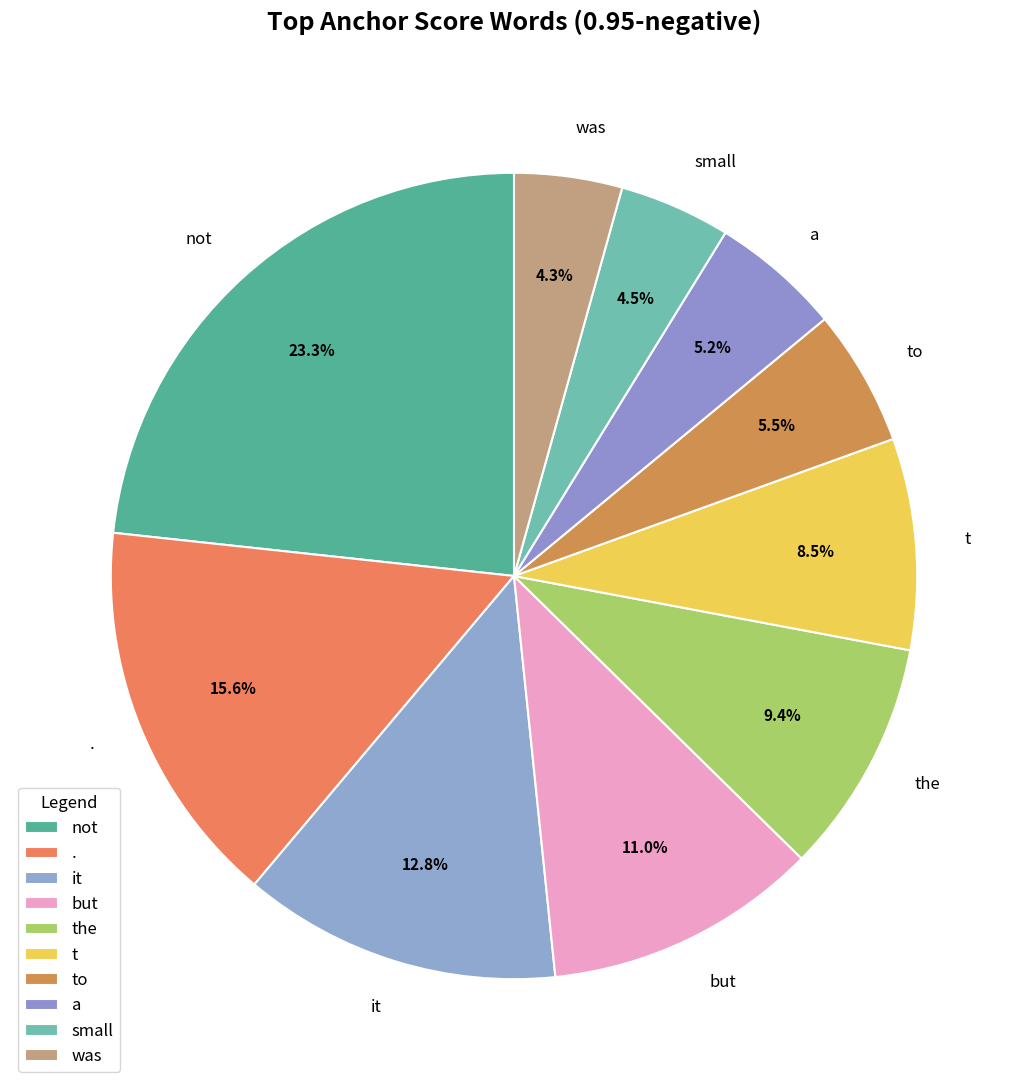

Which has a higher value, the or small?

the